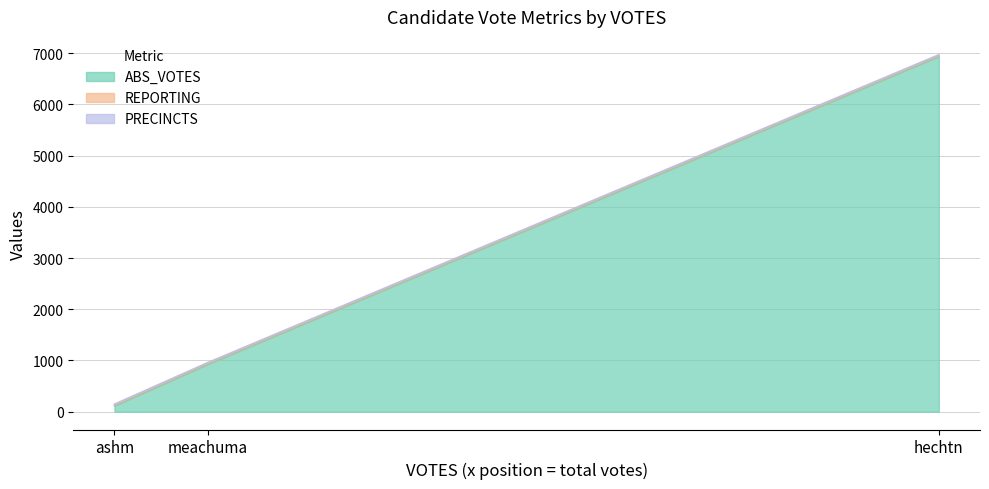

Is the value of REPORTING at hechtn greater than the value of PRECINCTS at hechtn?

No